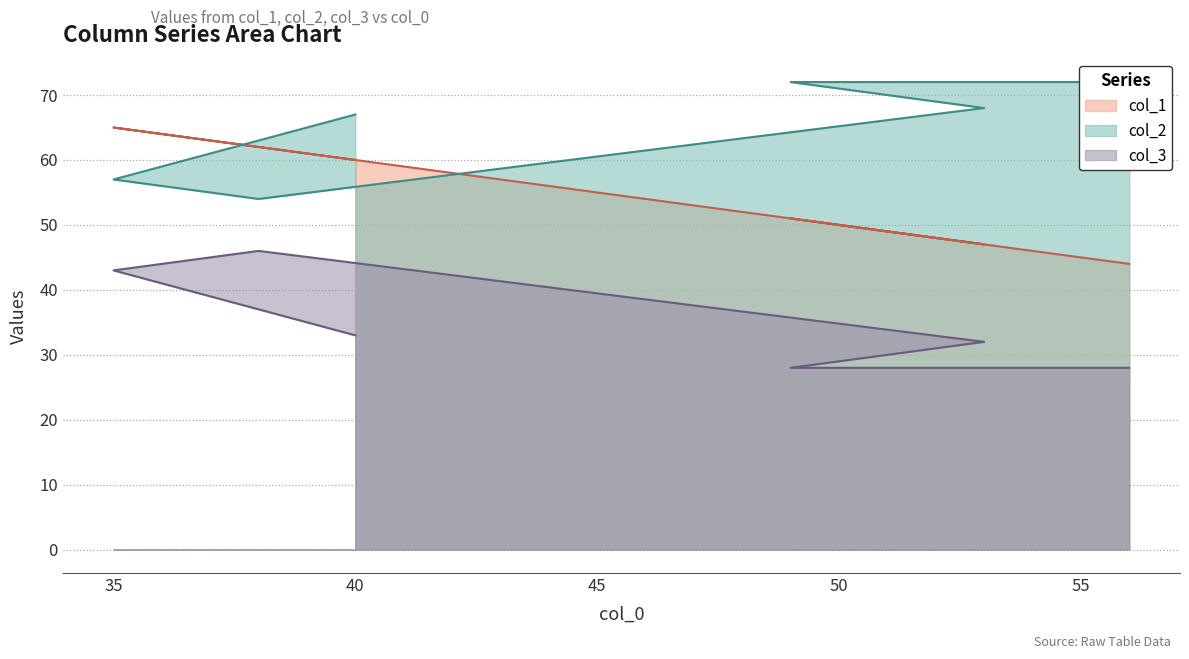

At which category is the sum across all series the highest?

35